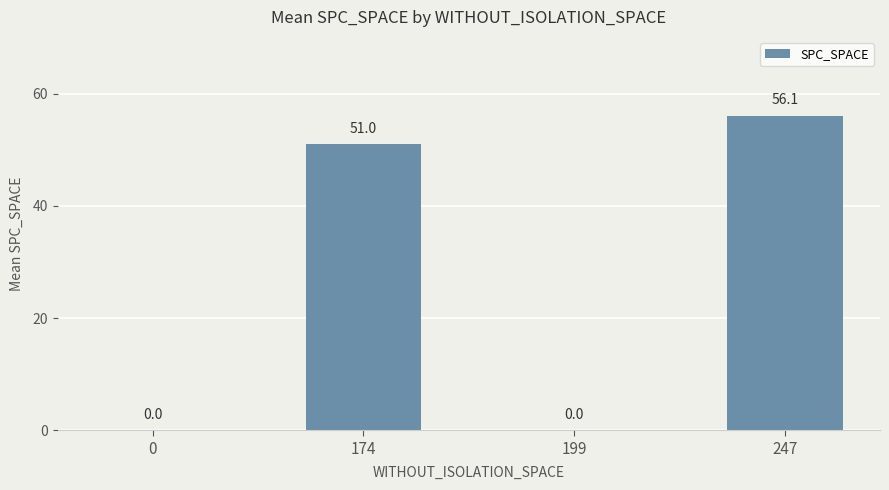

The chart shows a value of 0.0 at 199. True or false?

True